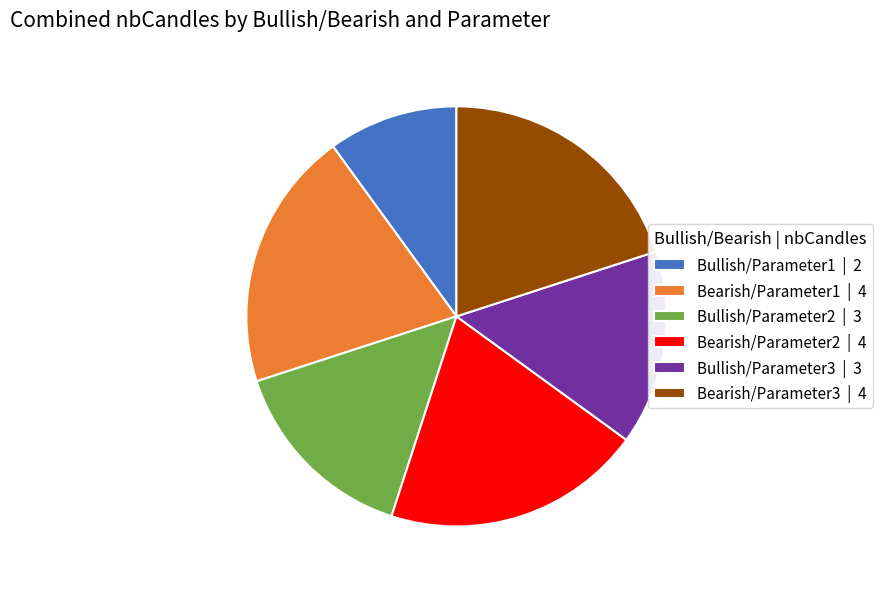

Which has a higher value, Bullish/Parameter3 or Bearish/Parameter2?

Bearish/Parameter2